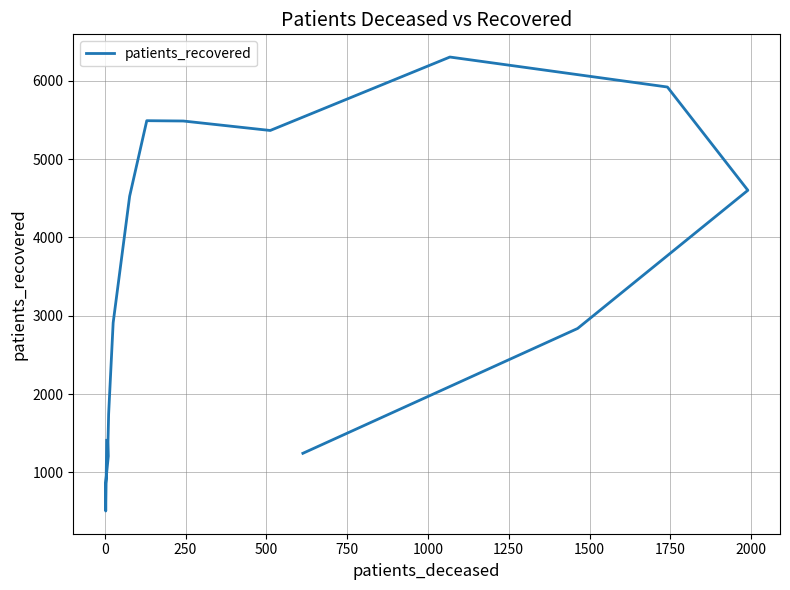

The value at 1000 is 2900. True or false?

False